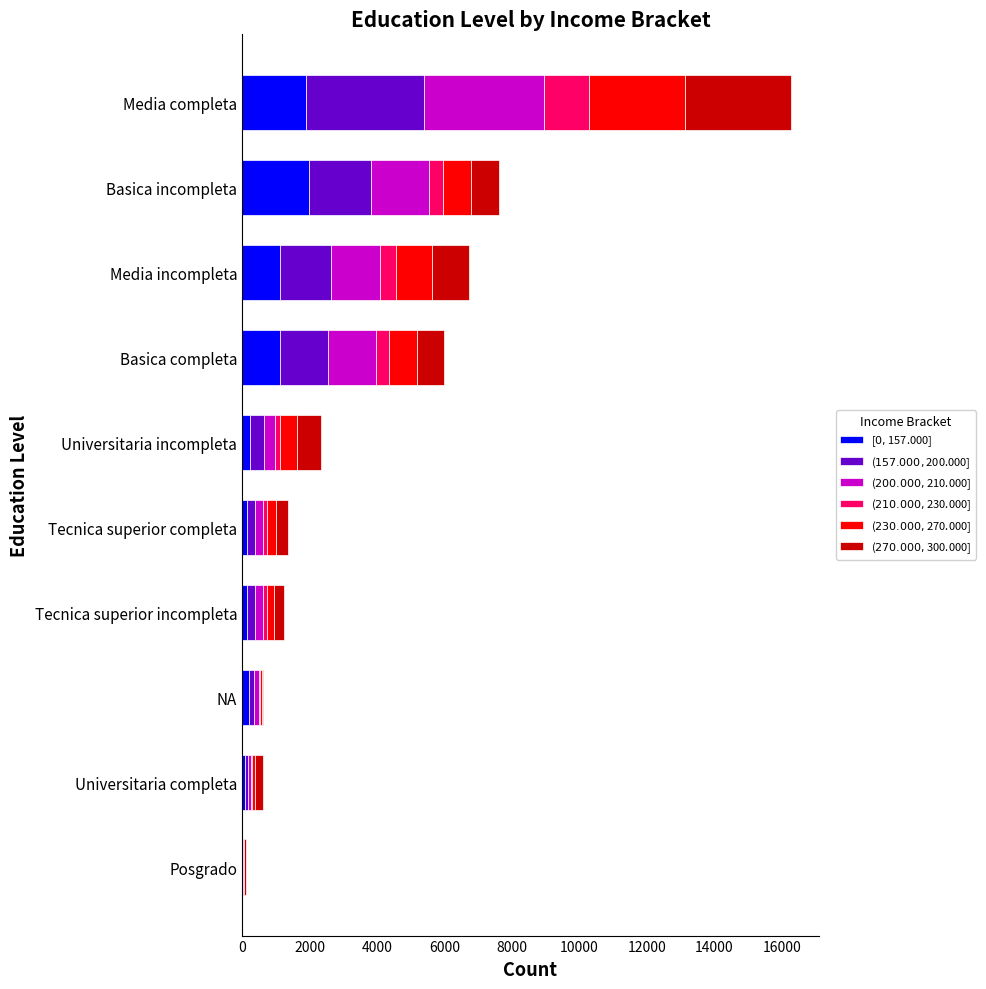

What is the total value across all series at Basica completa?

5987